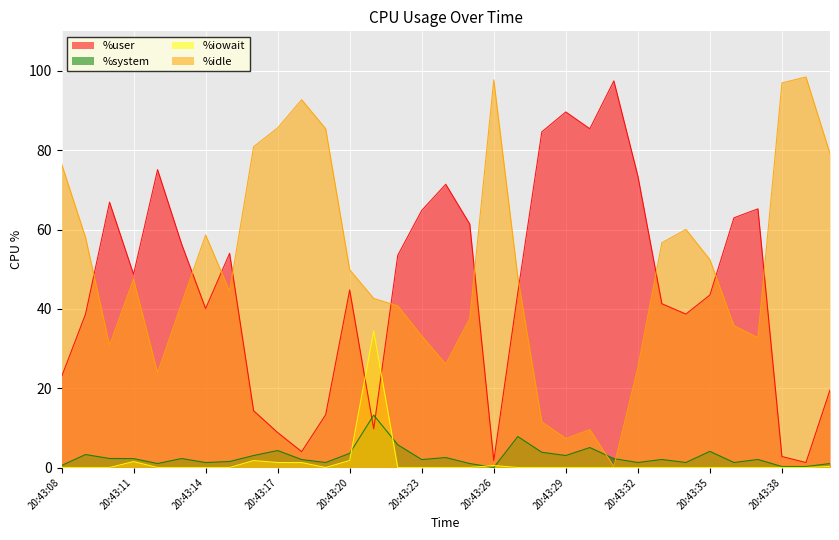

At which category is the sum across all series the highest?

20:43:19